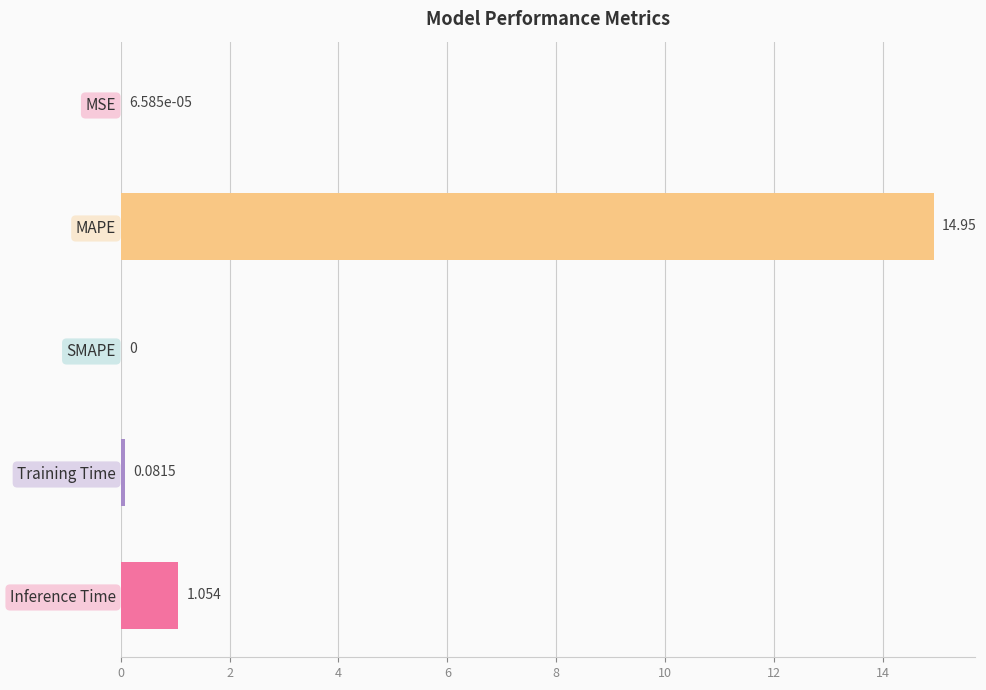

Between Training Time and MSE, which is larger?

Training Time